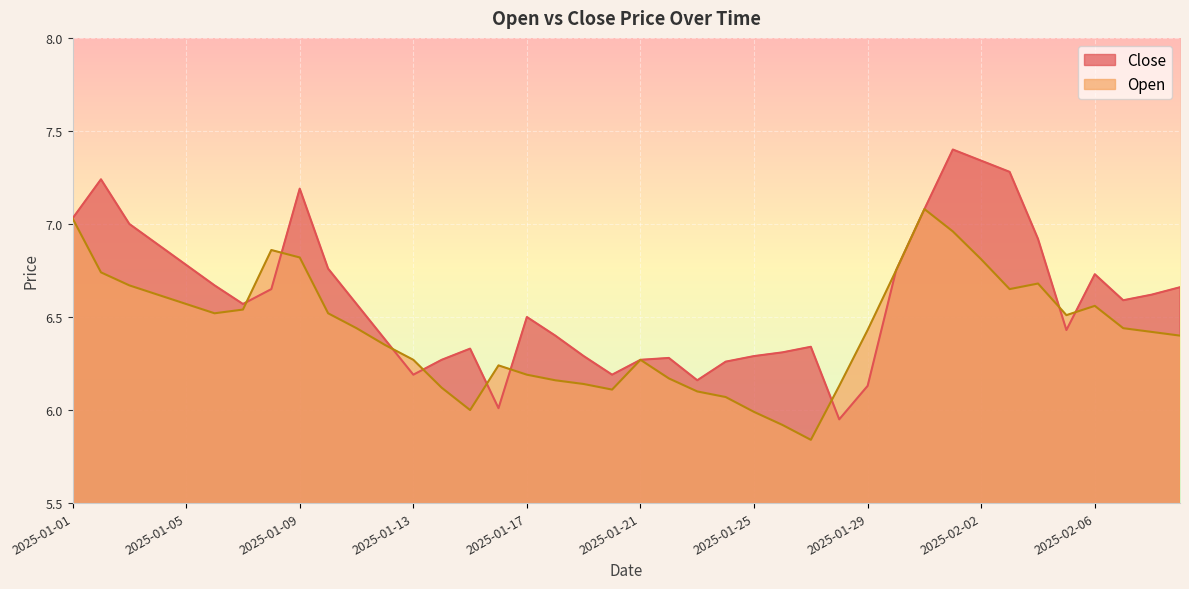

The Open series shows 6.6 at 2025-01-05. True or false?

True